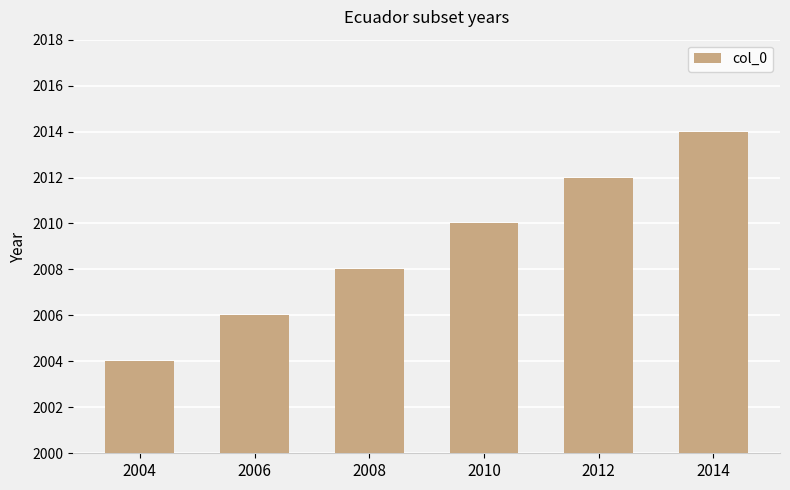

What is the change in value from 2006 to 2012?

+6